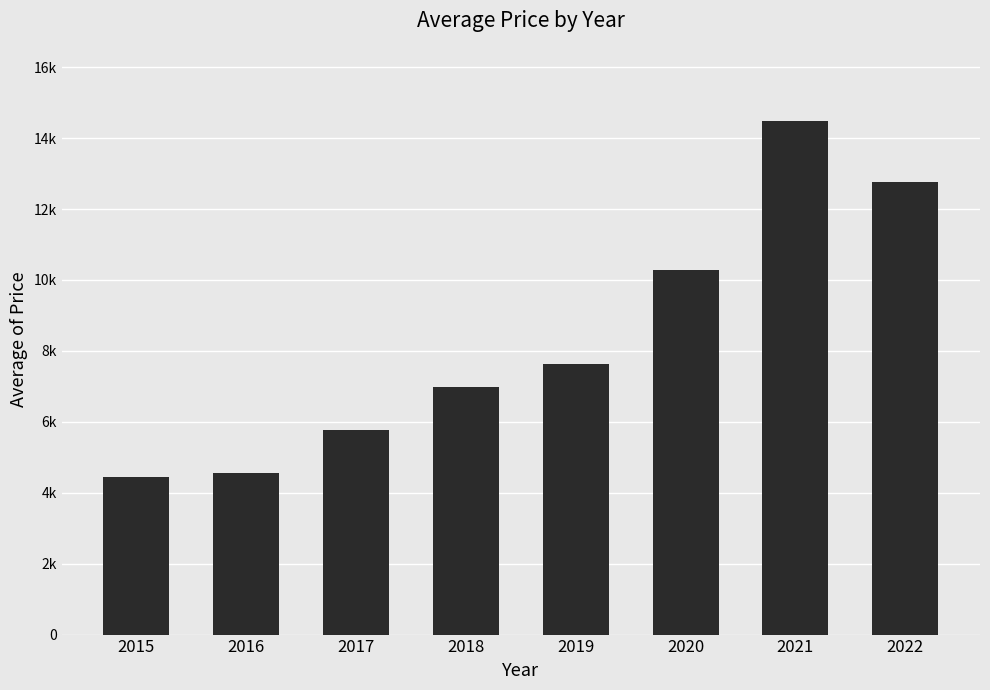

What is the greatest value displayed?

14488.8